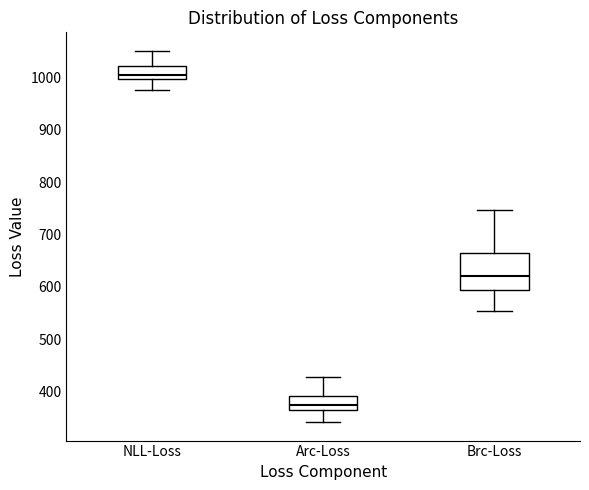

Reading left to right, read every box against the y-axis: the position of its median line, the range the box covers, and the ends of its whiskers. The values are not printed on the chart, so give them approximately, as read against the axis.

NLL-Loss: median 1010, box 1000 to 1020, whiskers 970 to 1050
Arc-Loss: median 370, box 360 to 390, whiskers 340 to 430
Brc-Loss: median 620, box 590 to 660, whiskers 550 to 750